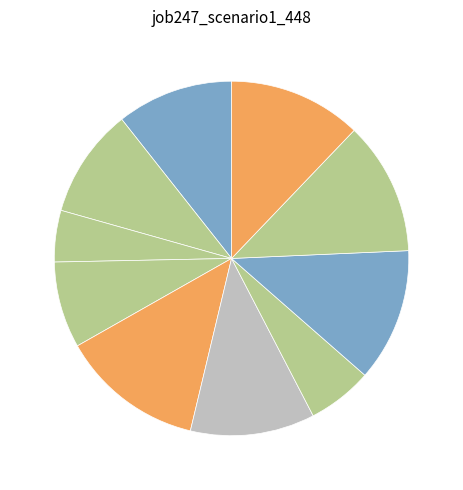

Count the number of slices in the pie.

10